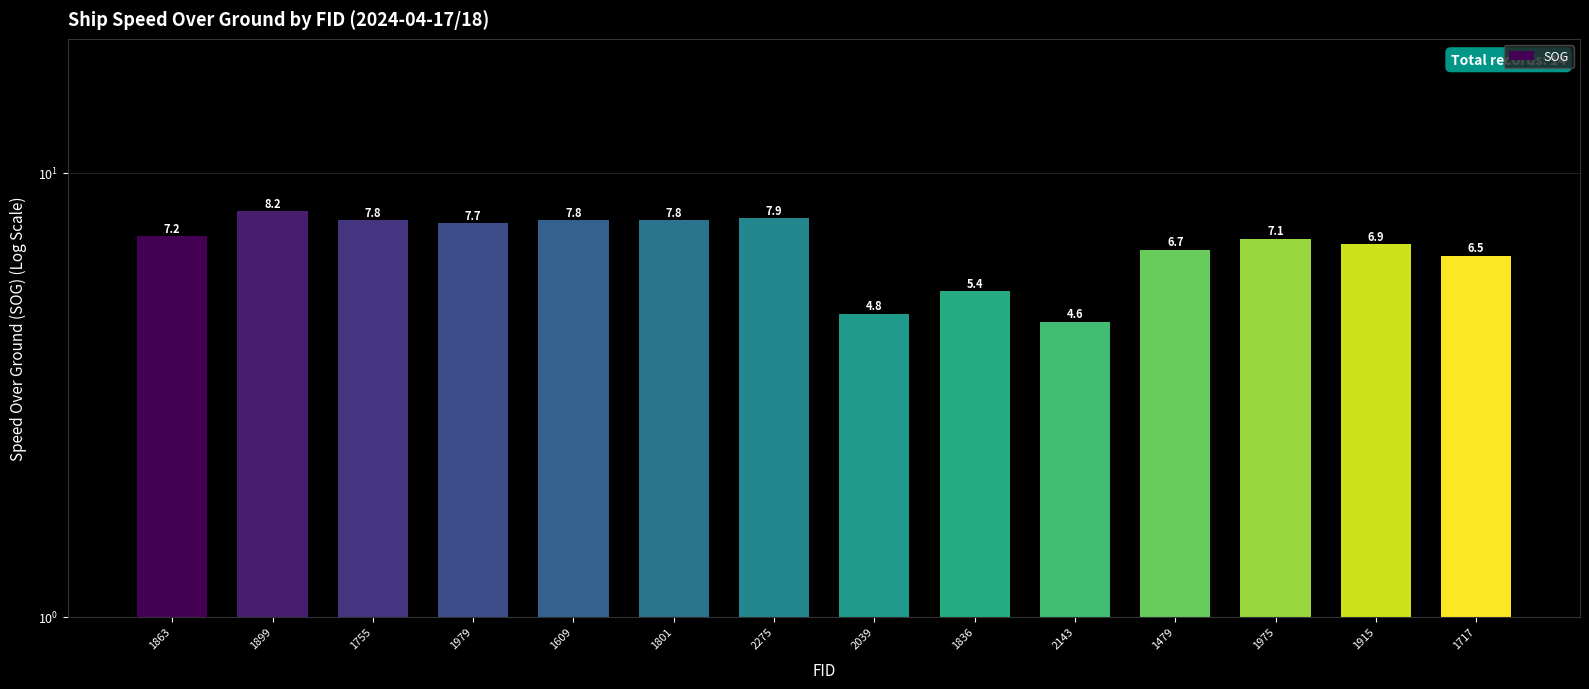

What position from the left is 1979?

4